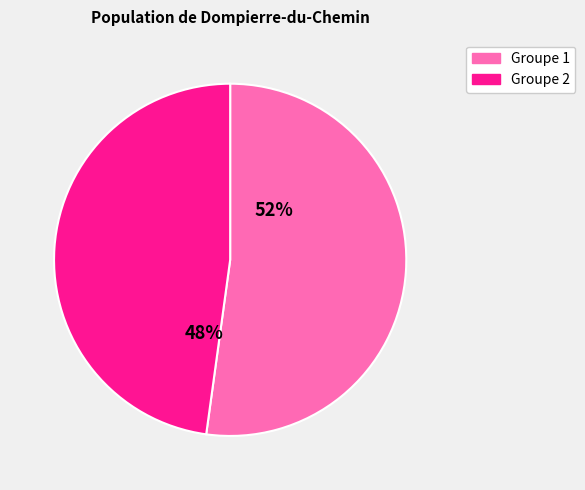

Count the number of slices in the pie.

2